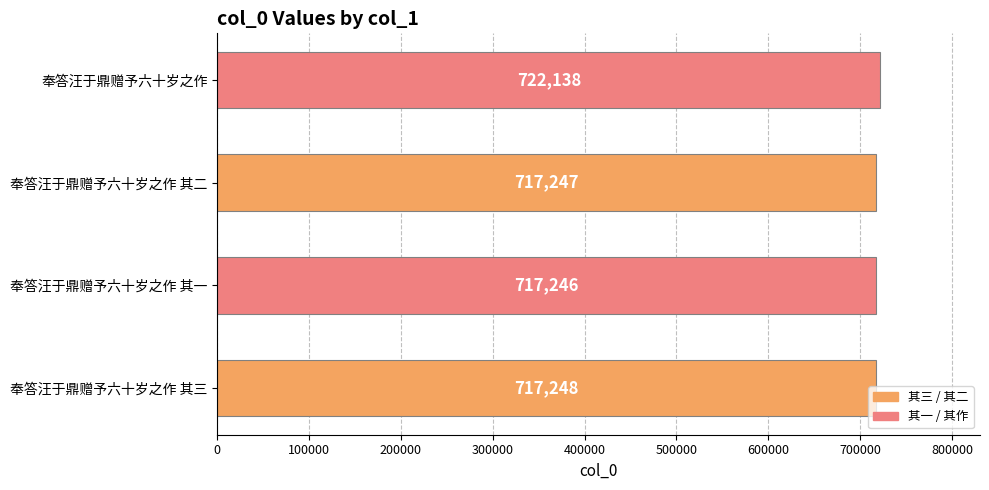

What is the difference between the second highest and minimum values?

2